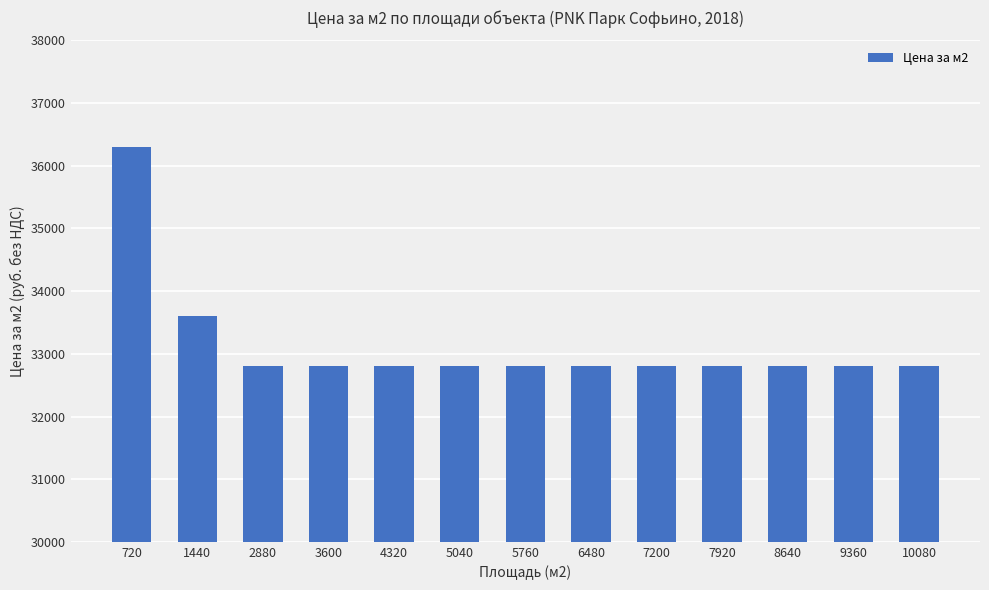

Are the bars horizontal?

No